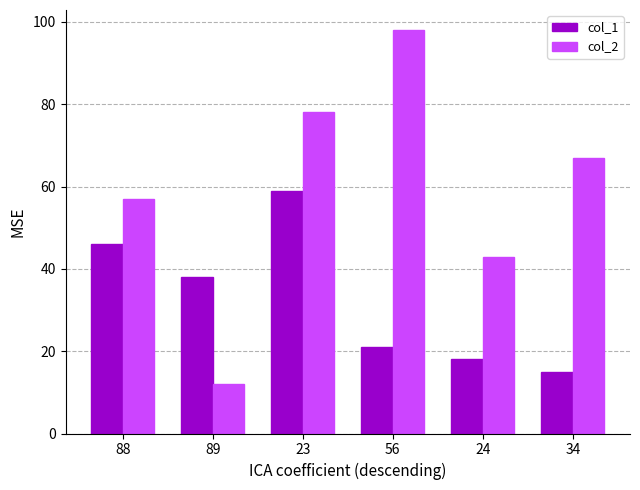

Which series has the largest range (max minus min)?

col_2